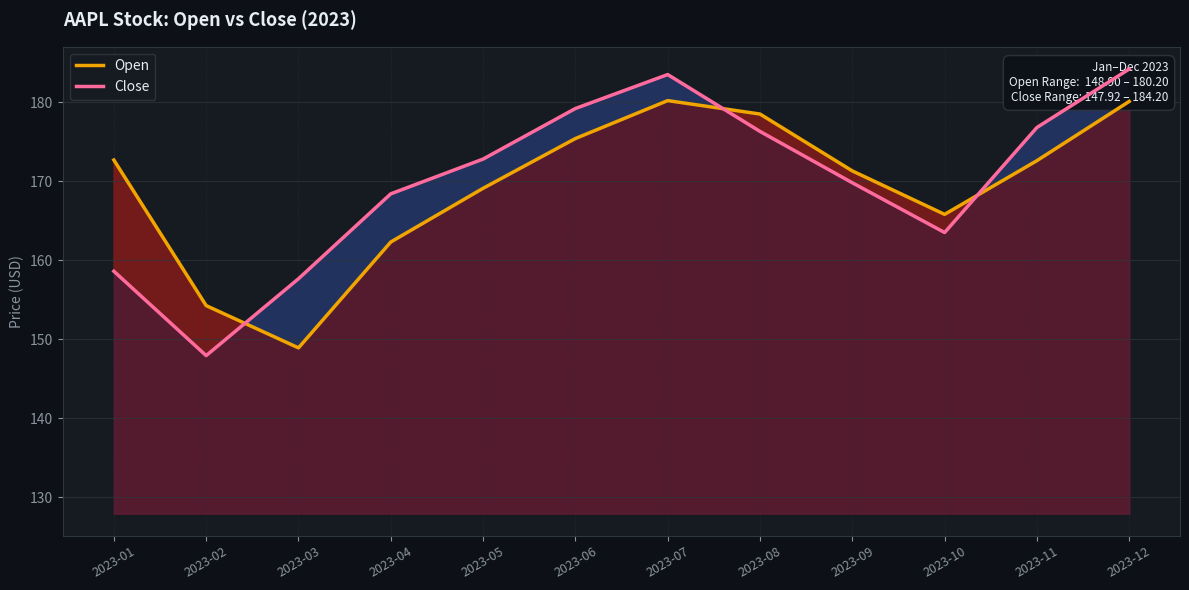

At which category does Close reach its first local peak?

2023-07